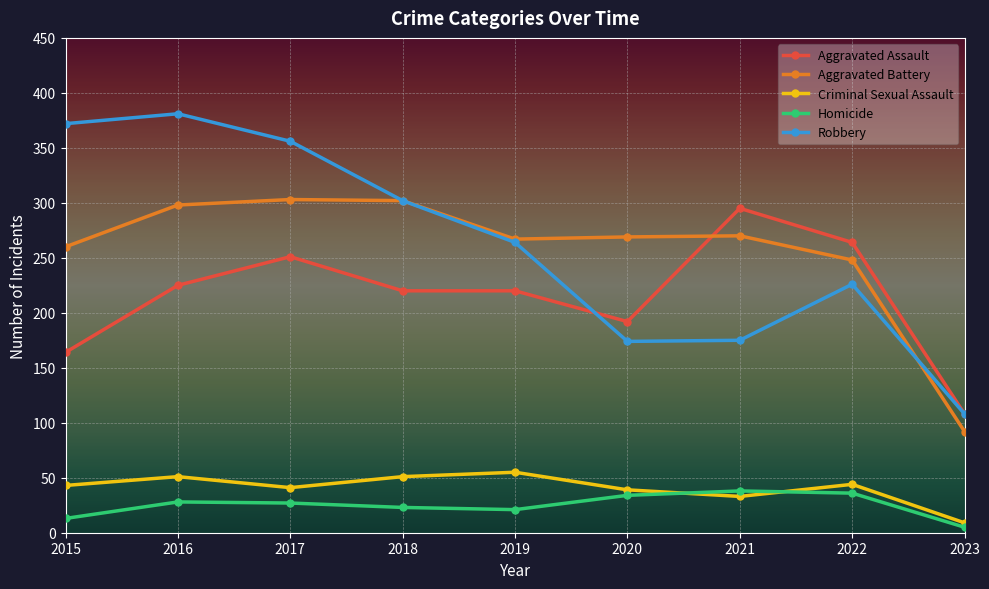

True or false: Aggravated Assault and Criminal Sexual Assault cross at least once.

False